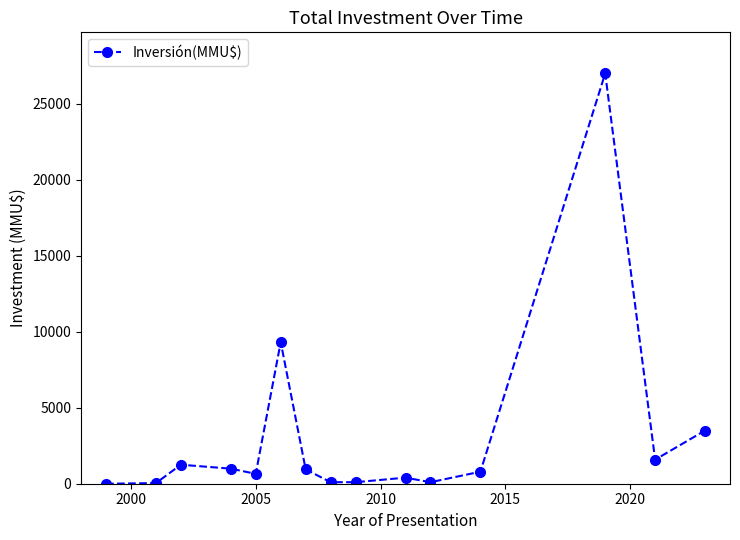

What is the greatest value displayed?

27000